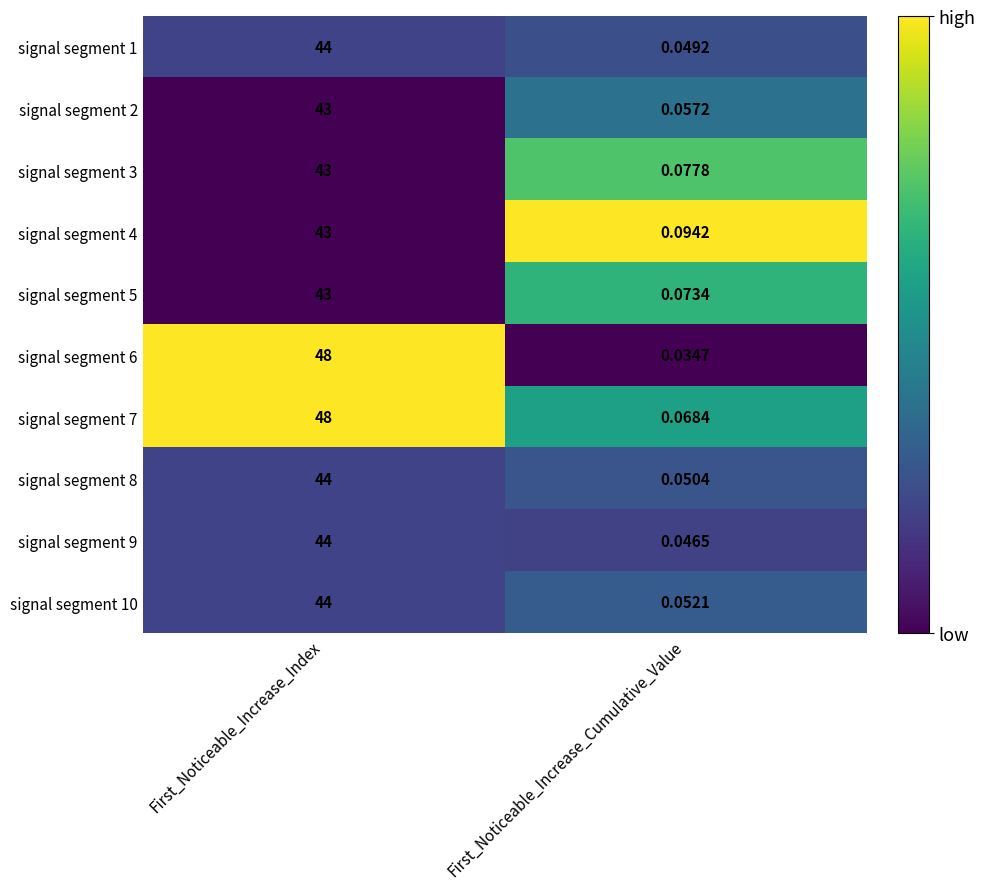

Which series has the widest spread of values?

signal segment 6